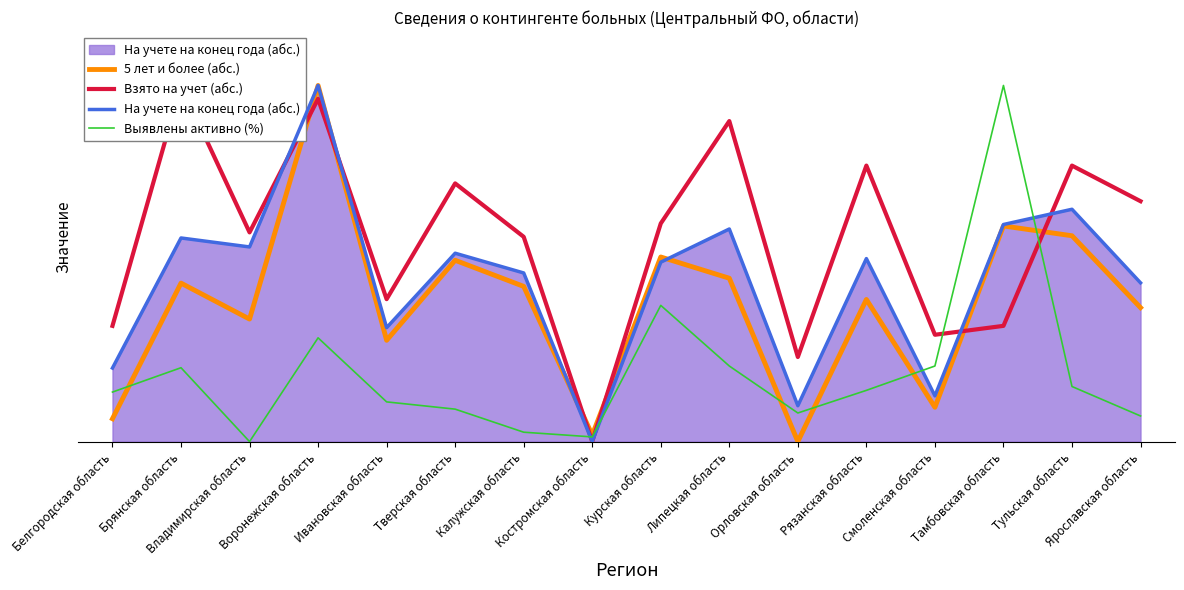

At which label is На учете на конец года (абс.) closest to 0?

Костромская область